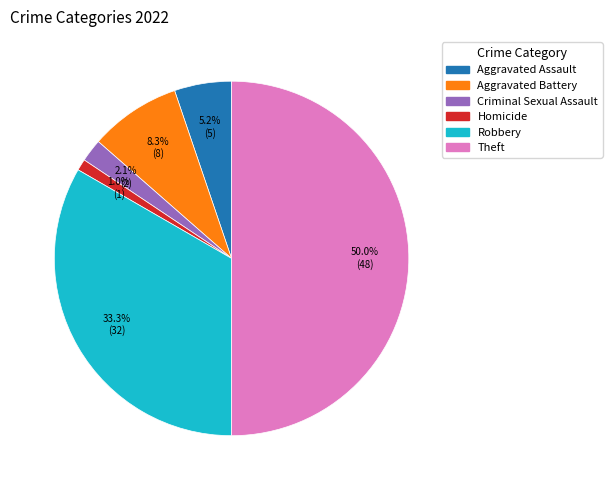

What percentage is the Aggravated Assault slice, to the nearest percent?

5%